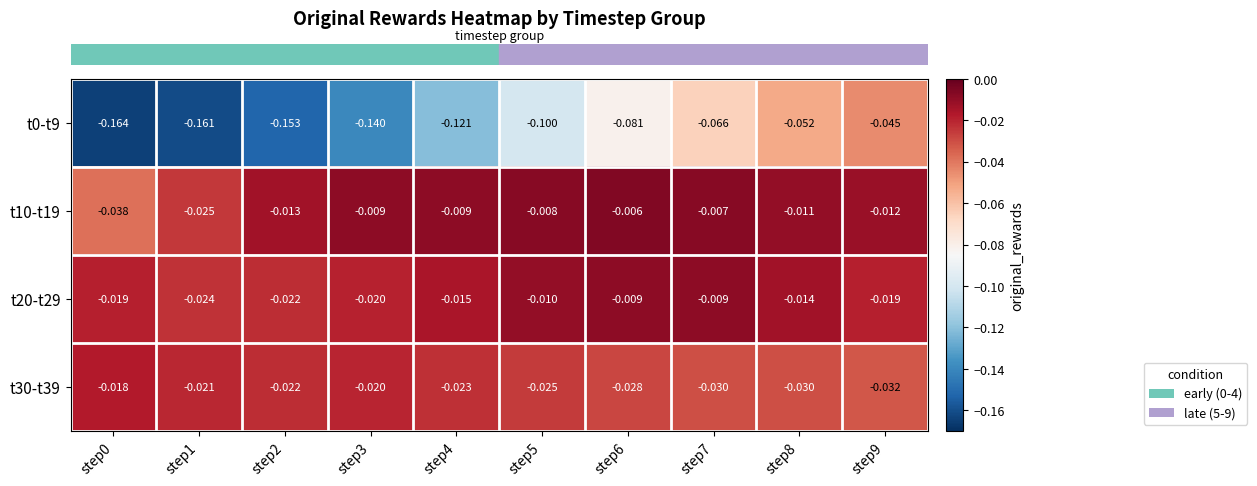

How many distinct data groups are displayed?

4